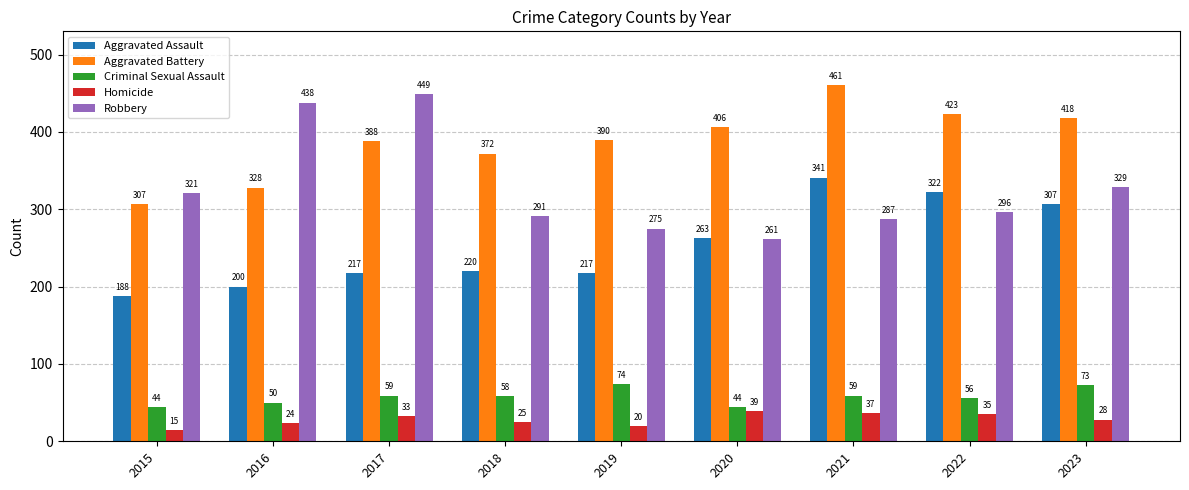

At which category is the sum across all series the highest?

2021